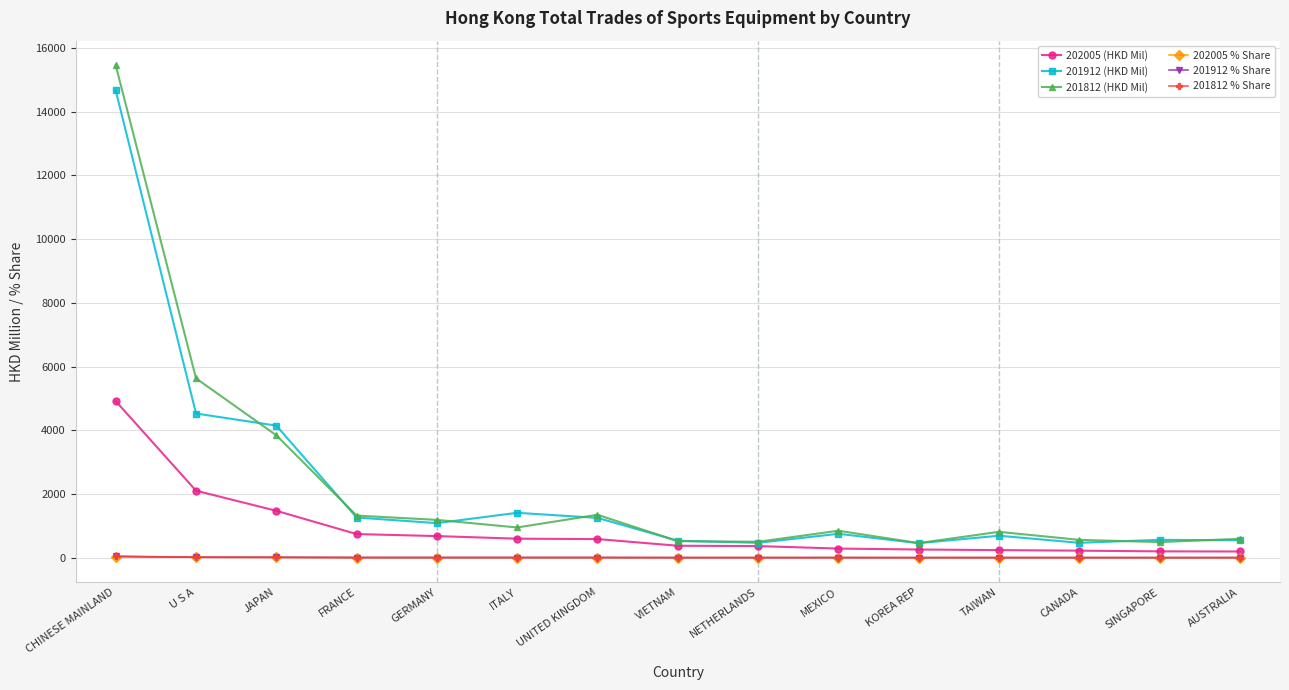

What is the label of the 6th point from the left?

ITALY